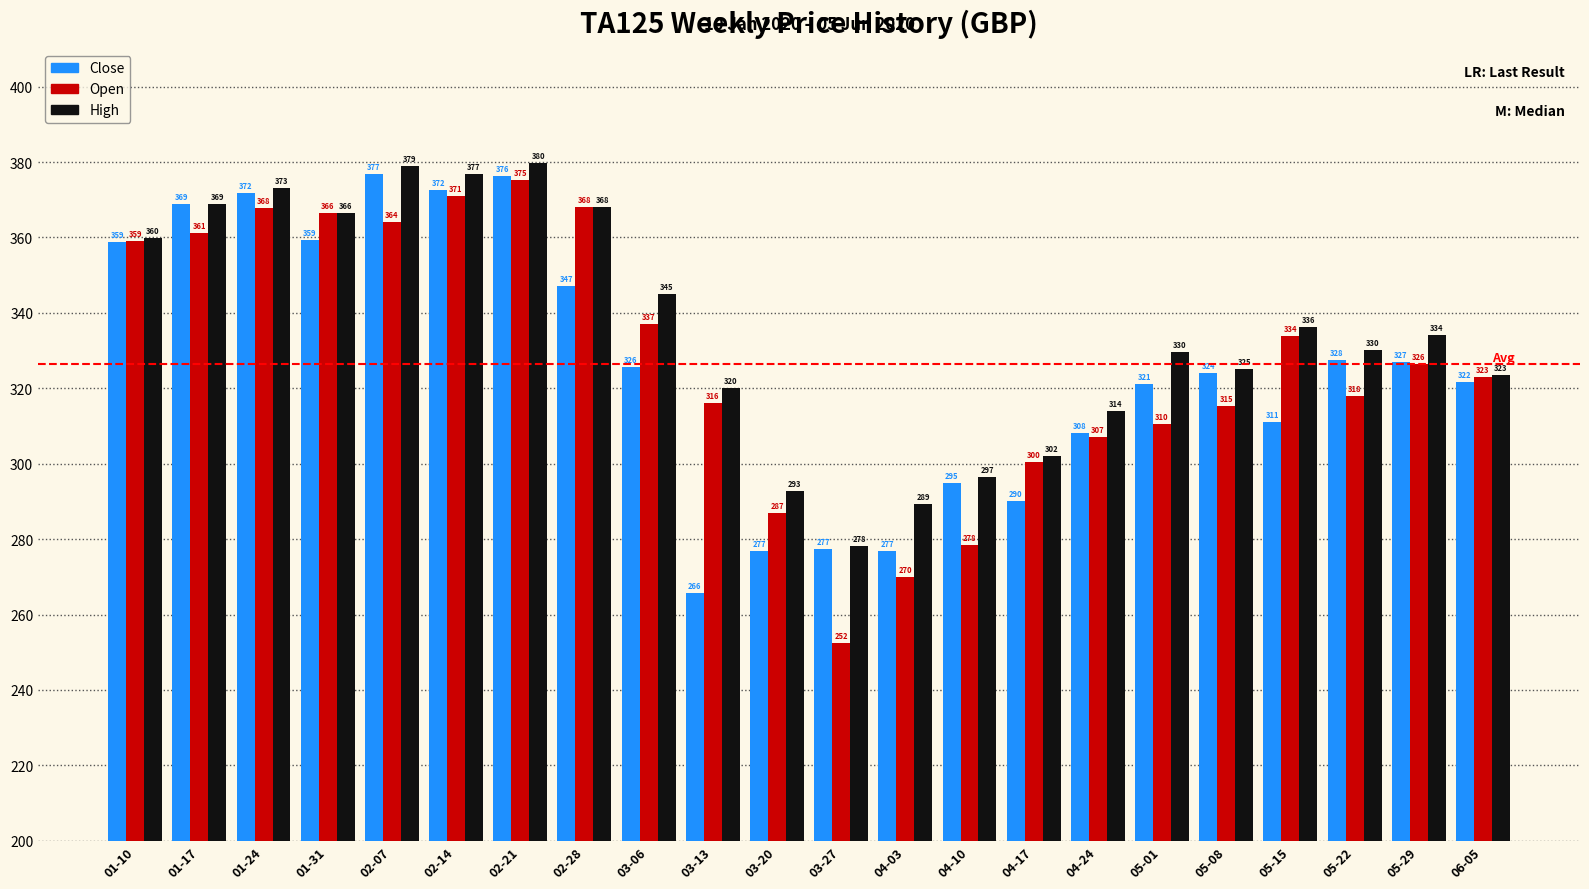

What is the greatest value displayed?

379.7